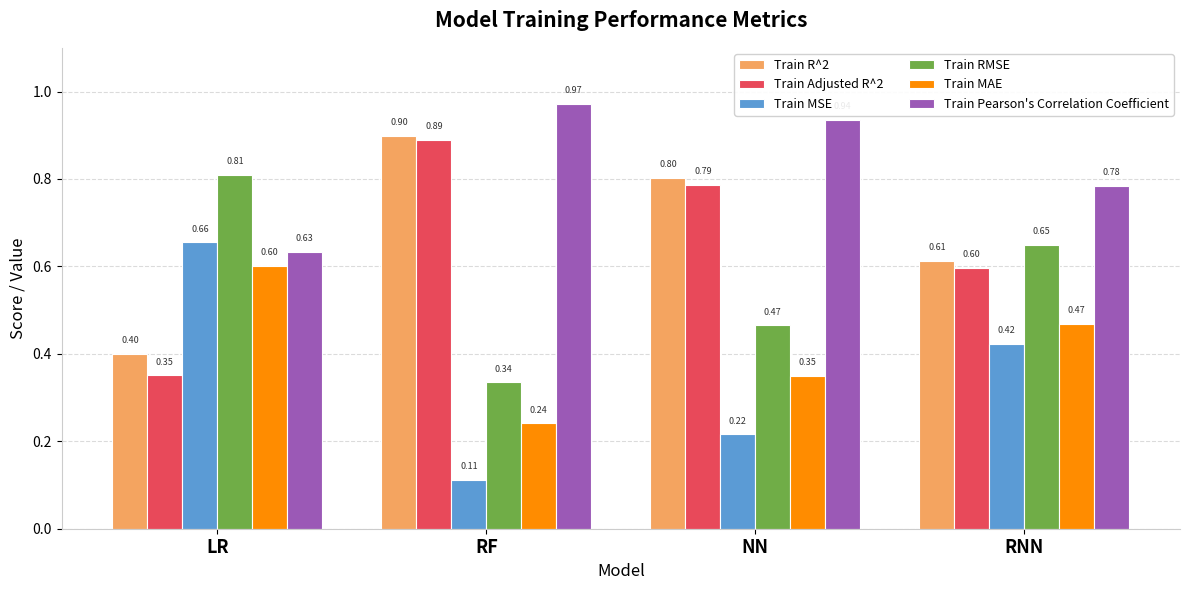

What is the average value of the Train MAE series?

0.4